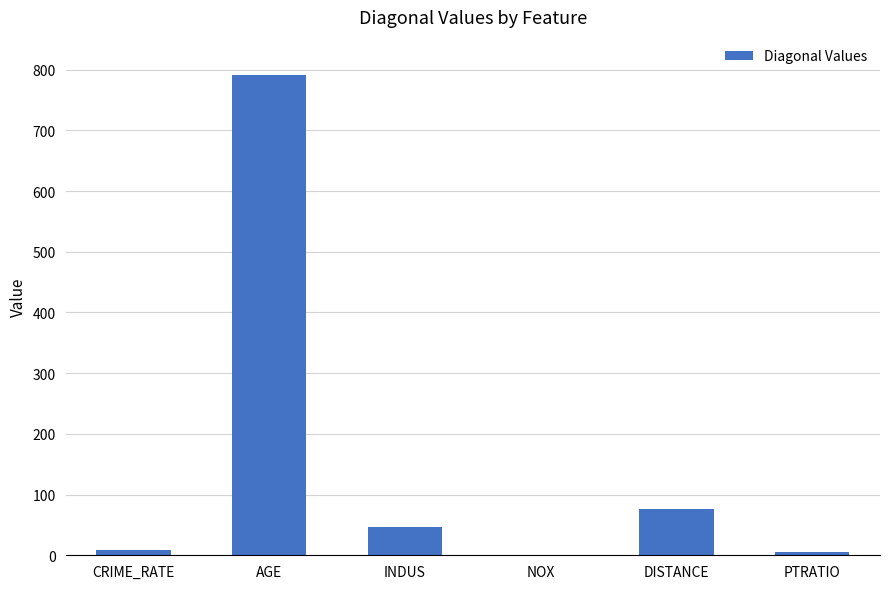

The chart shows a value of 19.0 at INDUS. True or false?

False